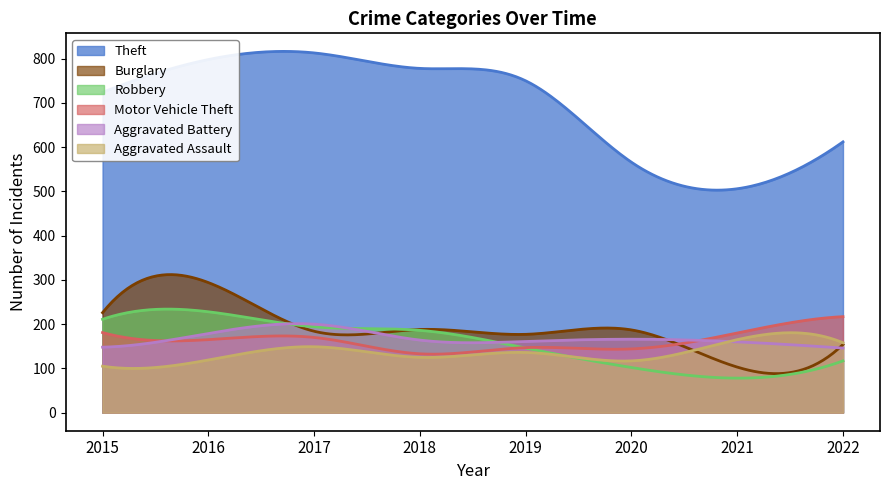

What is the average value of the Aggravated Battery series?

168.3